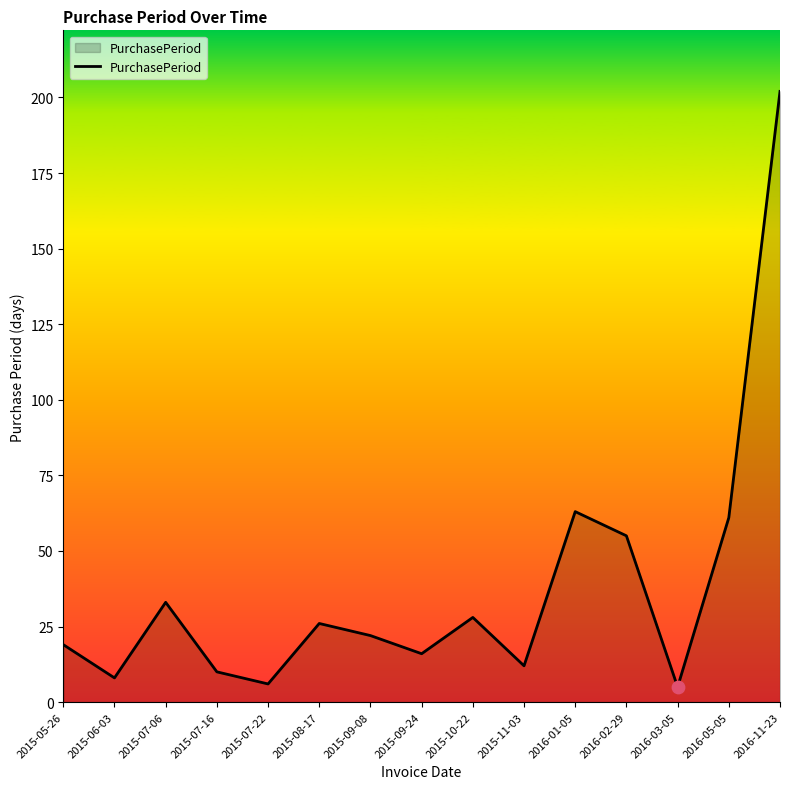

What is the ratio of the value at 2016-02-29 to the value at 2015-09-24?

3.4